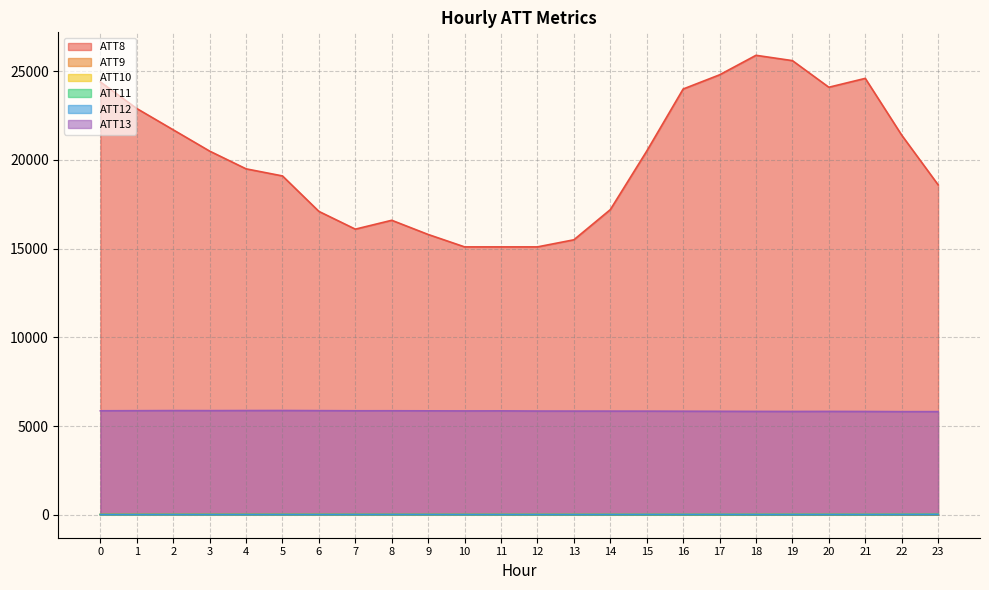

True or false: ATT12 and ATT9 cross at least once.

True